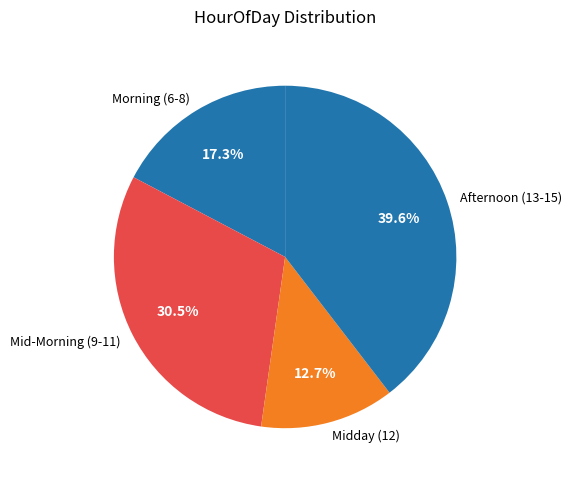

Which has a higher value, Afternoon (13-15) or Morning (6-8)?

Afternoon (13-15)